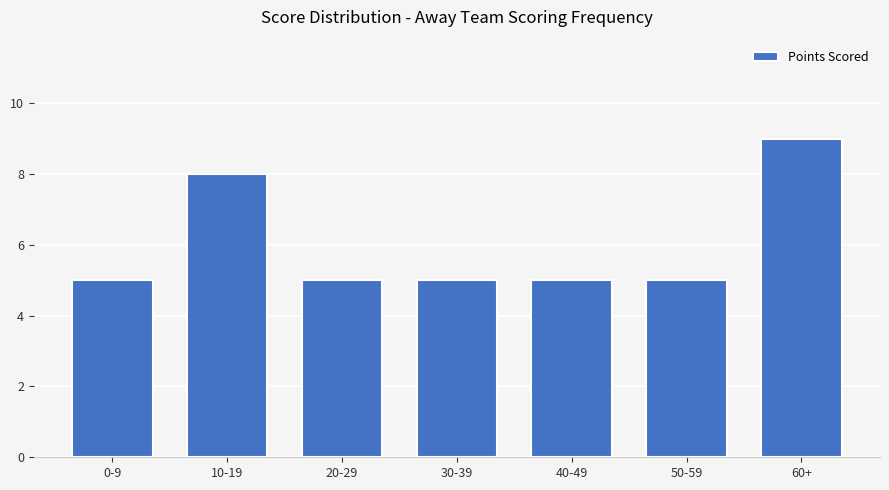

How many bars are there in total?

7